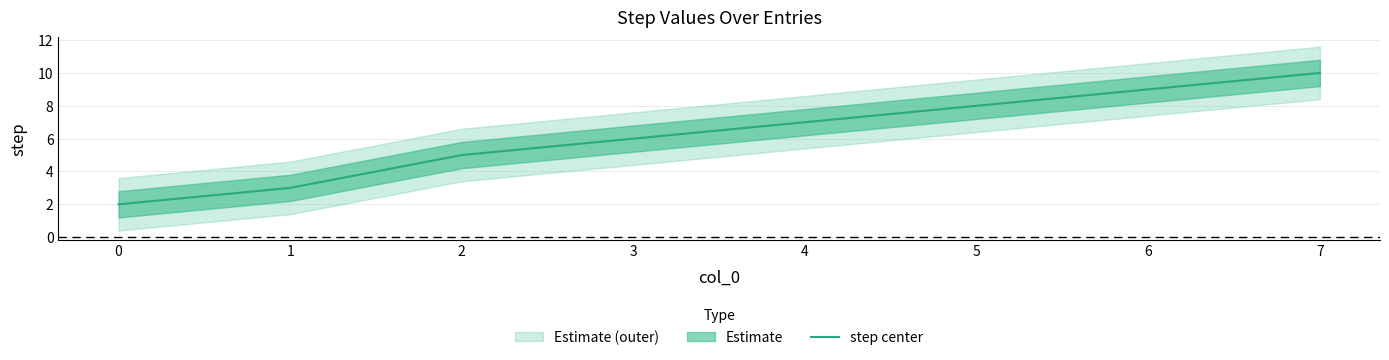

How many lines are shown in the chart?

1